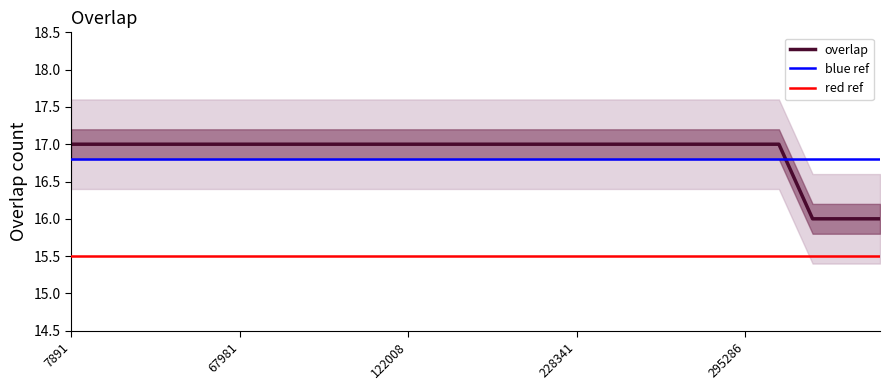

What is the minimum value shown in the chart?

16